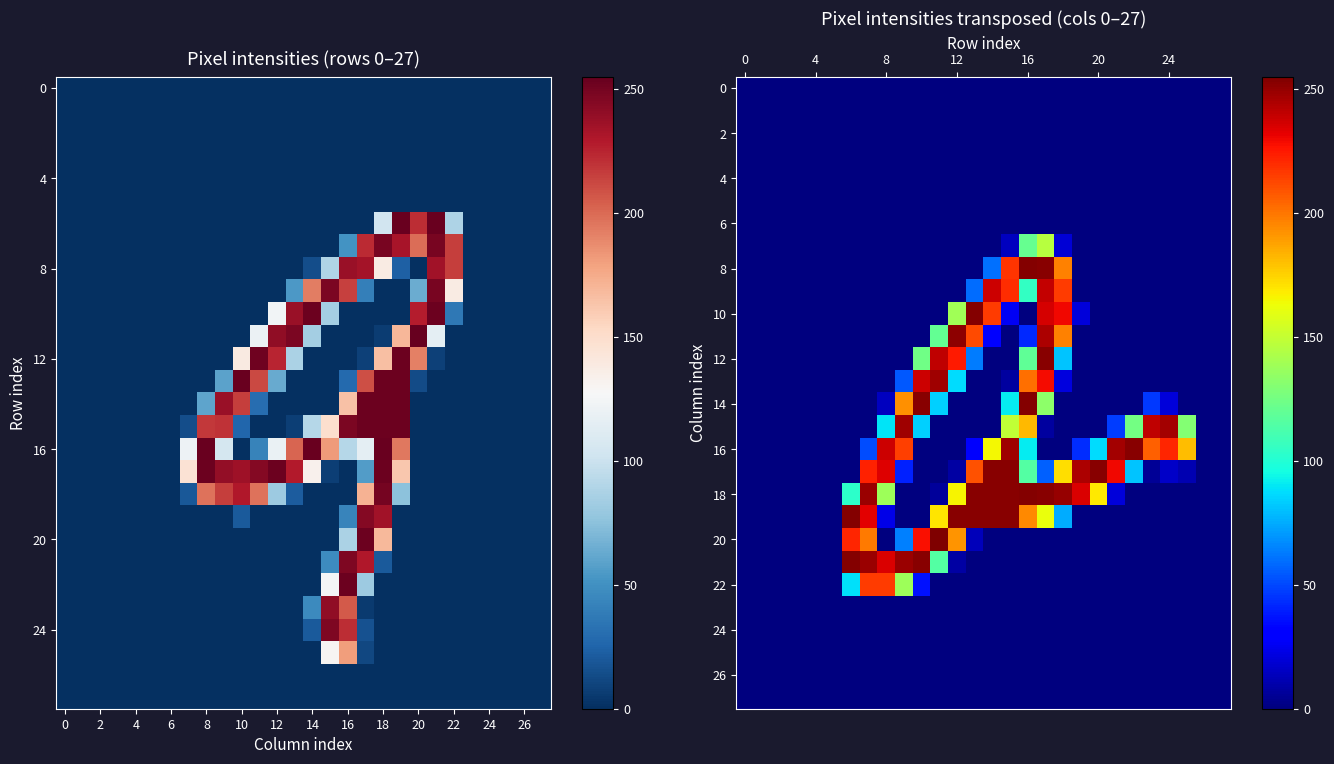

What is the sum of all 16 values?

2275